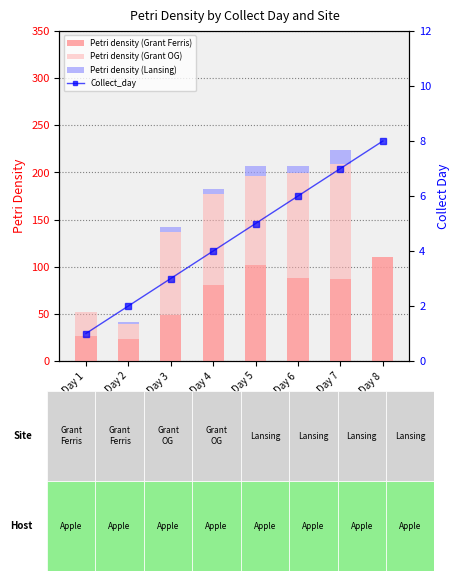

What is the value of the Petri density (Grant OG) bar at the 5th from the left?

94